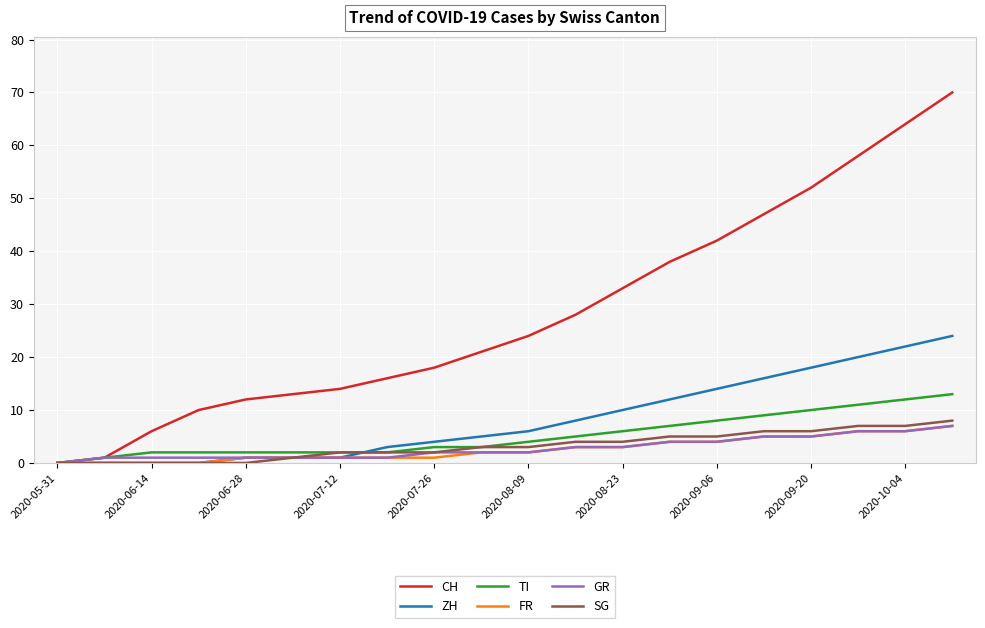

Which series has the largest total across all categories?

CH